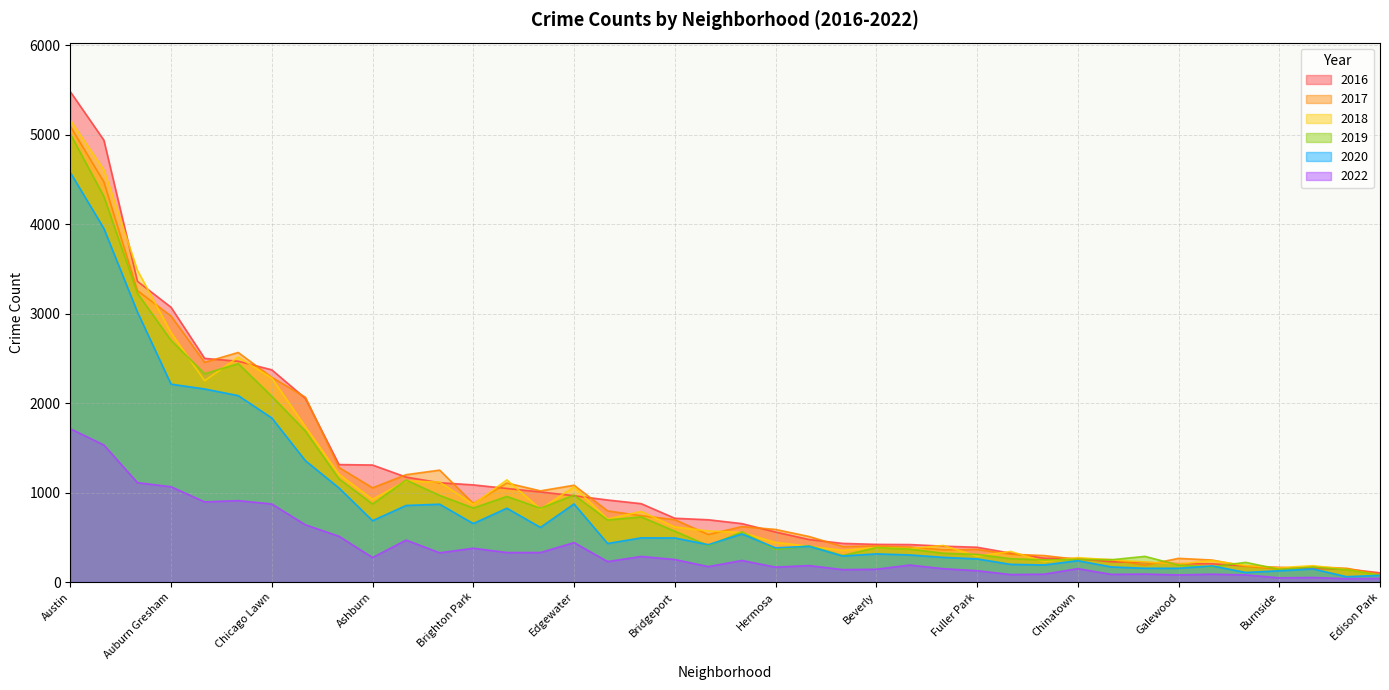

What is the difference between the highest and lowest values at Hegewisch?

158